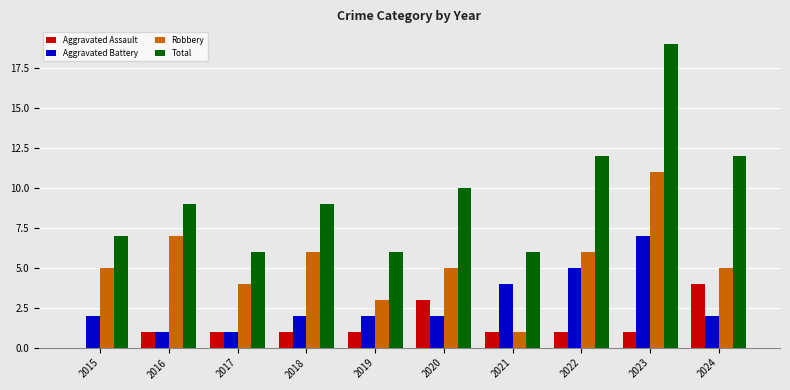

The Aggravated Assault series shows 0 at 2015. True or false?

True